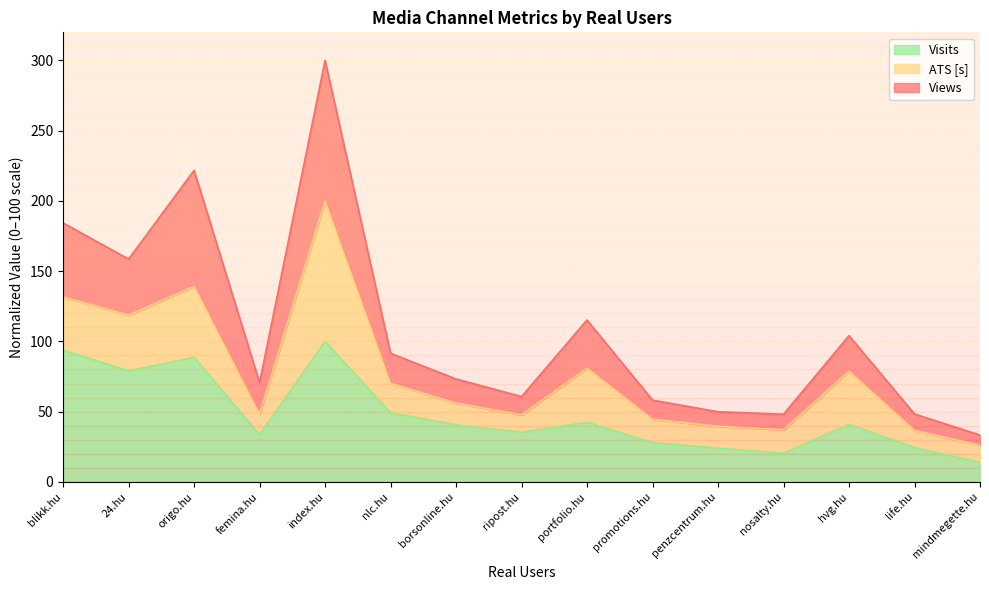

Is the value of Views at nosalty.hu greater than the value of Visits at mindmegette.hu?

Yes